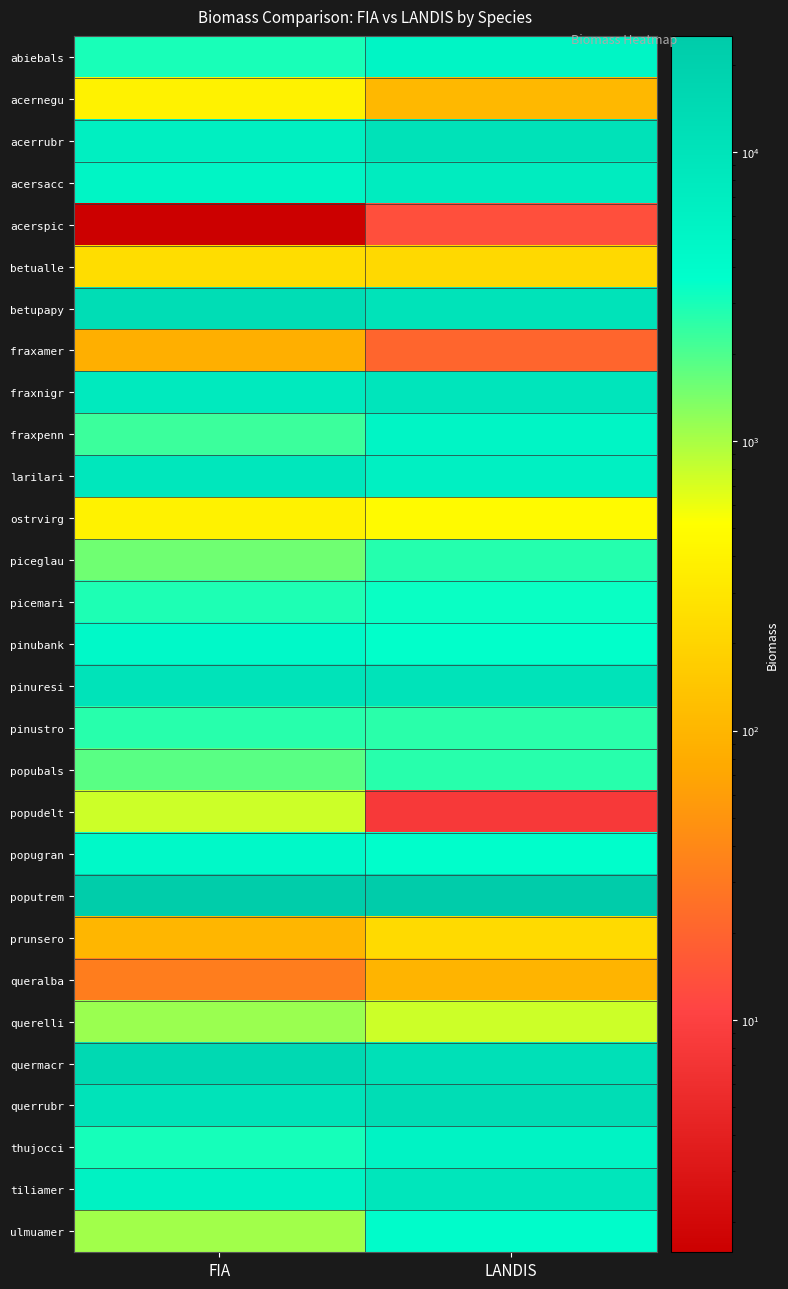

Reading left to right, what are all the values shown in this chart?

abiebals: FIA=3019.9	LANDIS=5055.3
acernegu: FIA=394.6	LANDIS=105.8
acerrubr: FIA=6451.7	LANDIS=10672.8
acersacc: FIA=5161.9	LANDIS=7278.1
acerspic: FIA=1.6	LANDIS=13.8
betualle: FIA=244.0	LANDIS=220.9
betupapy: FIA=12699.2	LANDIS=10041.0
fraxamer: FIA=85.3	LANDIS=20.8
fraxnigr: FIA=7711.0	LANDIS=9421.9
fraxpenn: FIA=2287.5	LANDIS=5058.9
larilari: FIA=8832.6	LANDIS=6265.1
ostrvirg: FIA=390.7	LANDIS=470.3
piceglau: FIA=1545.9	LANDIS=2730.7
picemari: FIA=2890.6	LANDIS=3349.3
pinubank: FIA=4345.0	LANDIS=3552.9
pinuresi: FIA=10319.5	LANDIS=10012.0
pinustro: FIA=2669.7	LANDIS=2644.4
popubals: FIA=1835.7	LANDIS=2700.8
popudelt: FIA=769.3	LANDIS=8.3
popugran: FIA=4437.1	LANDIS=3679.3
poputrem: FIA=23775.6	LANDIS=25186.6
prunsero: FIA=100.6	LANDIS=228.5
queralba: FIA=32.6	LANDIS=96.0
querelli: FIA=1130.1	LANDIS=771.6
quermacr: FIA=15016.8	LANDIS=11585.0
querrubr: FIA=10200.4	LANDIS=12811.2
thujocci: FIA=3068.0	LANDIS=5576.0
tiliamer: FIA=5681.8	LANDIS=9099.3
ulmuamer: FIA=1060.5	LANDIS=3945.8